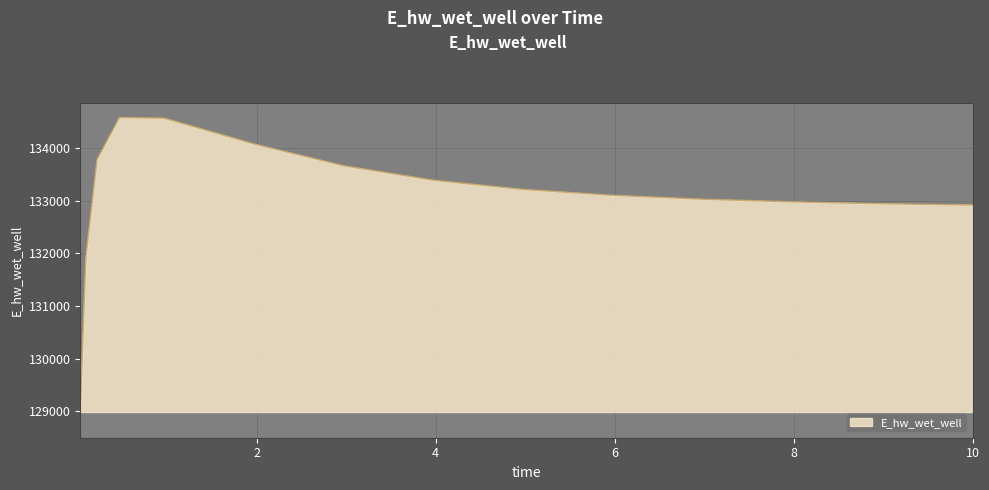

How many lines are shown in the chart?

1